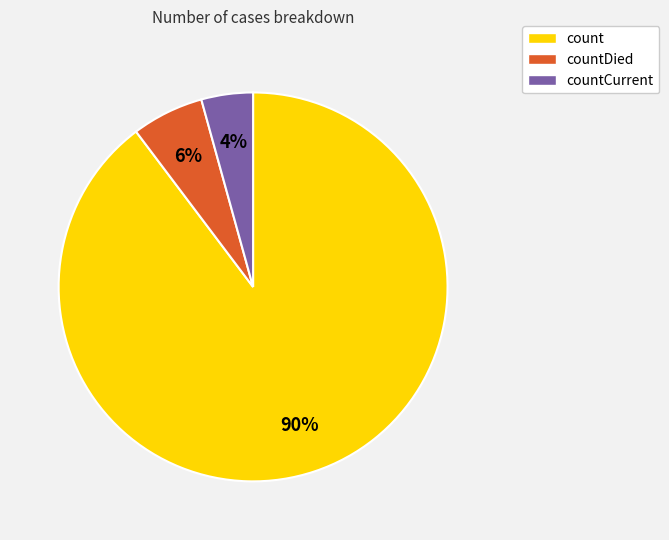

Is the sum of countDied and countCurrent greater than half?

No